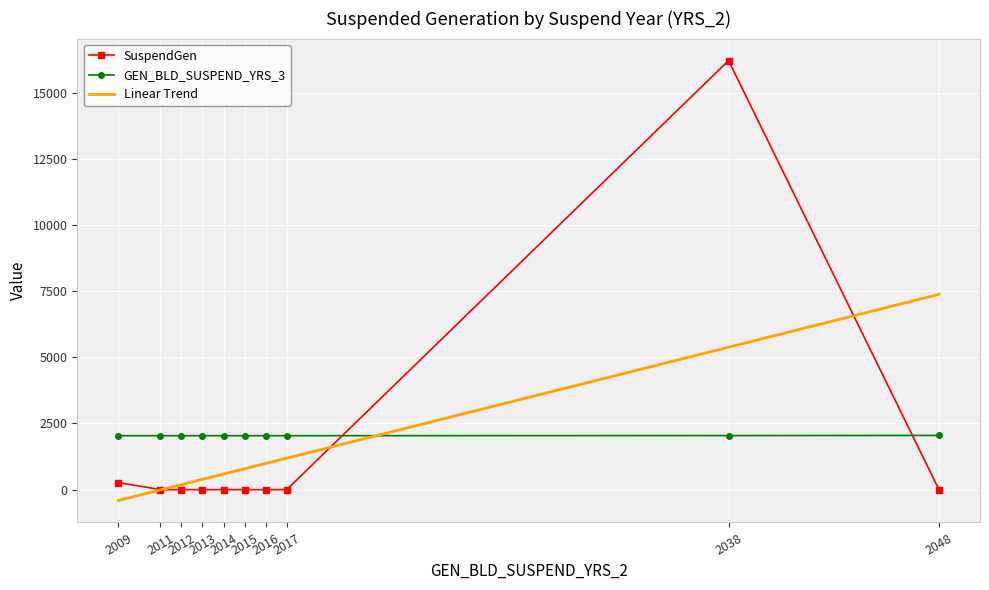

Which series changed the most between 2017 and 2038?

SuspendGen